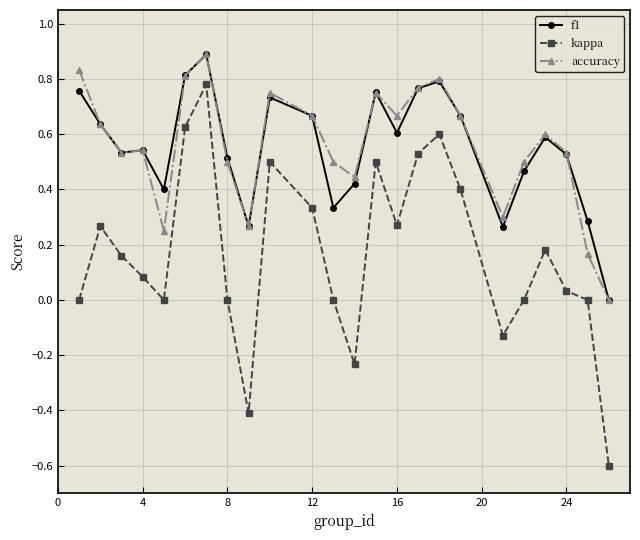

What is the maximum value shown in the chart?

0.9